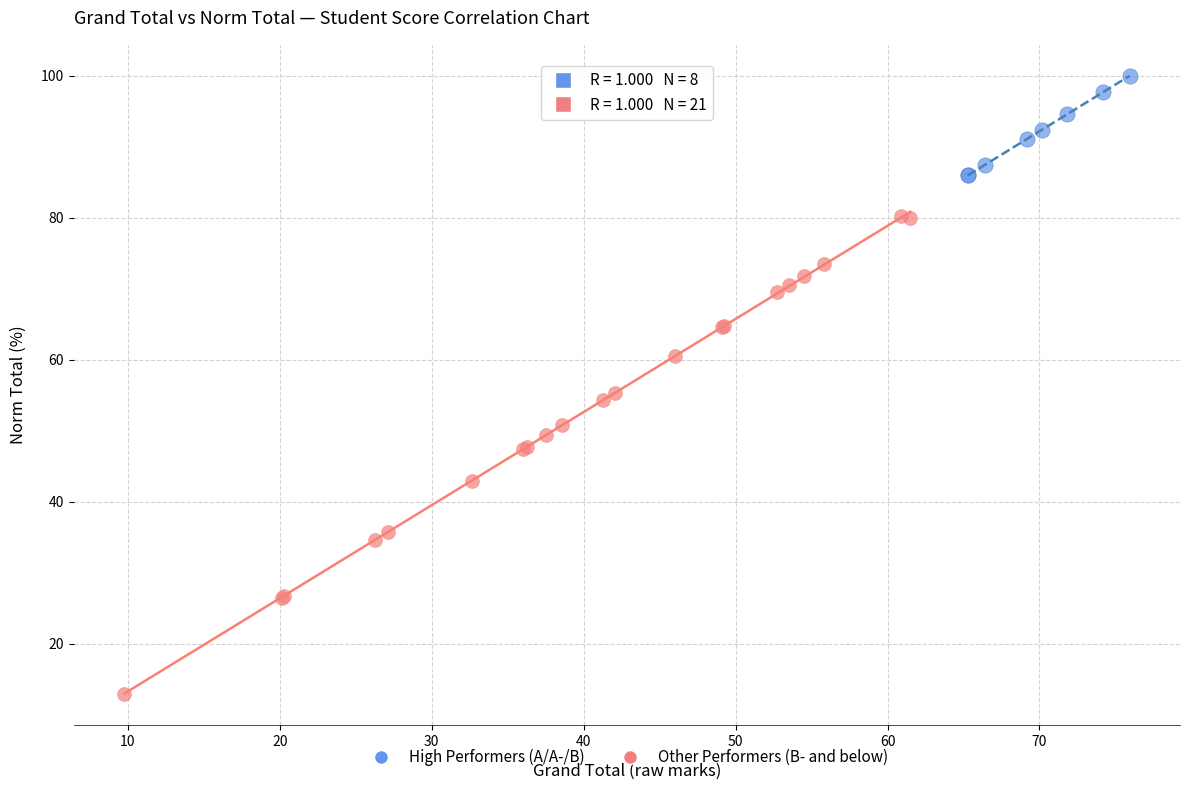

Which series contains the highest Y value?

High Performers (A/A-/B)